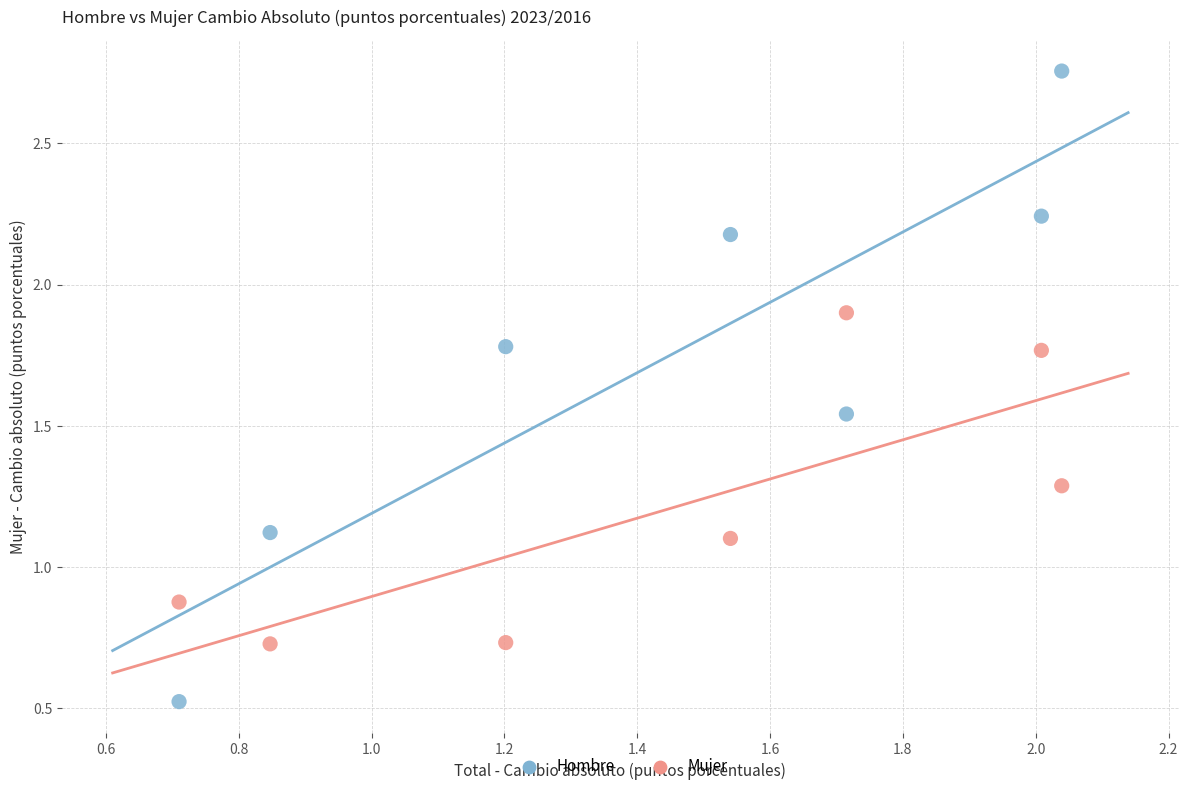

Across all data points, what is the range of X values (max minus min)?

1.3